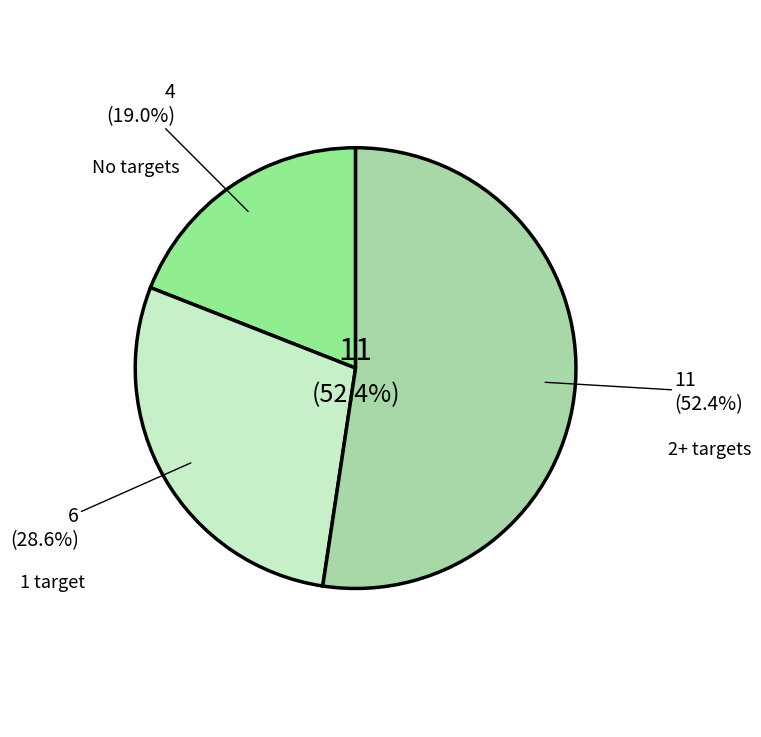

Does SKN7 represent more than half of the total?

No